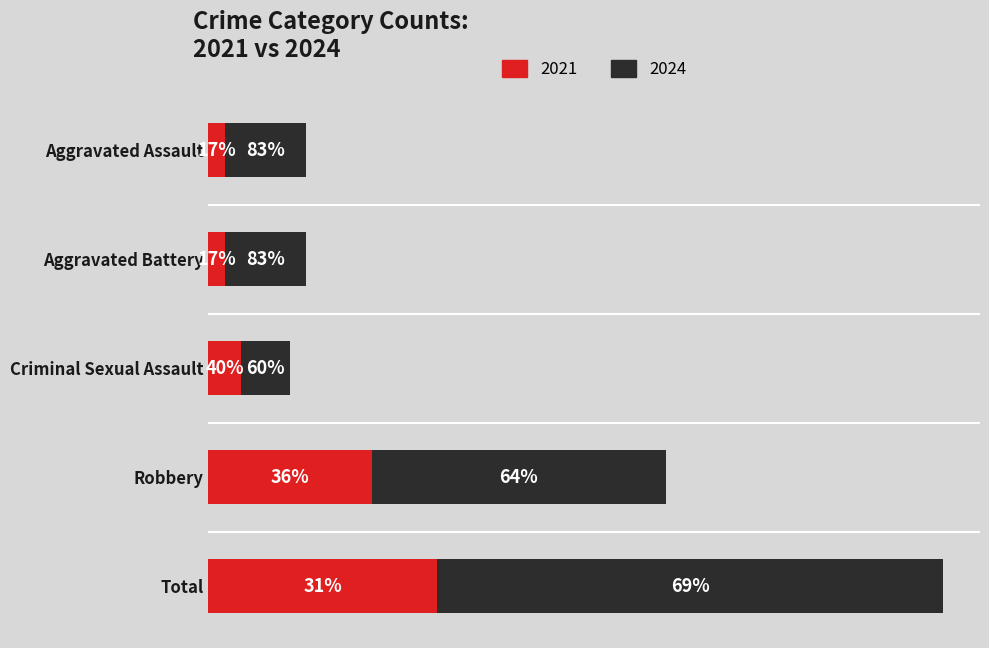

What are all the series names shown in the legend?

2021, 2024